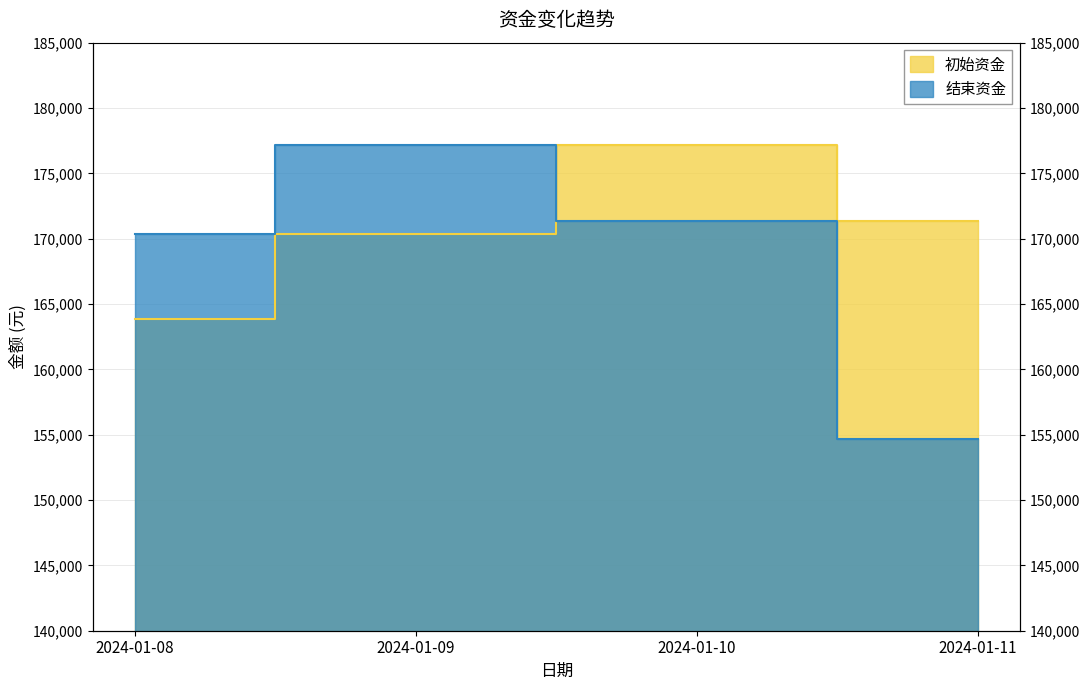

Between which two adjacent categories do 初始资金 and 结束资金 first intersect?

2024-01-09 and 2024-01-10